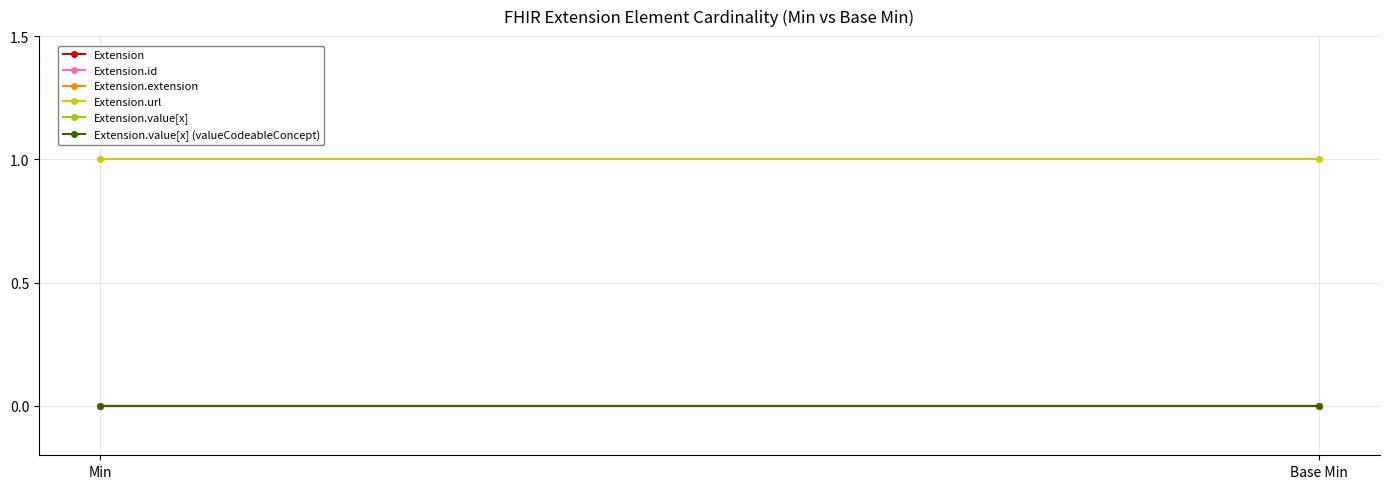

What is the label of the 2nd point from the right?

Min